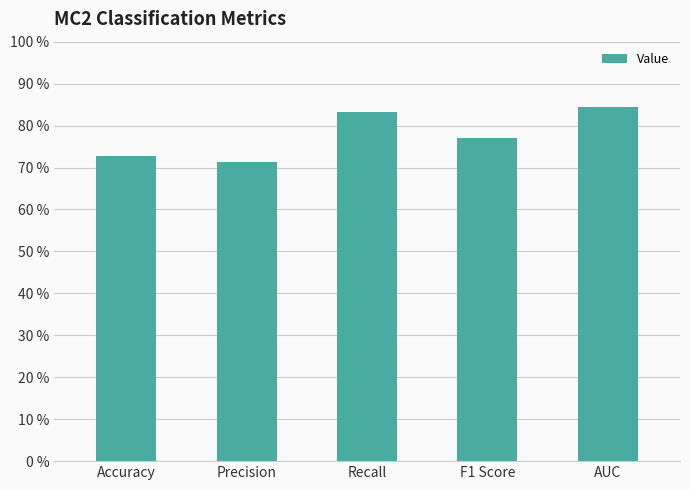

Rank the categories by value from highest to lowest.

AUC, Recall, F1 Score, Accuracy, Precision